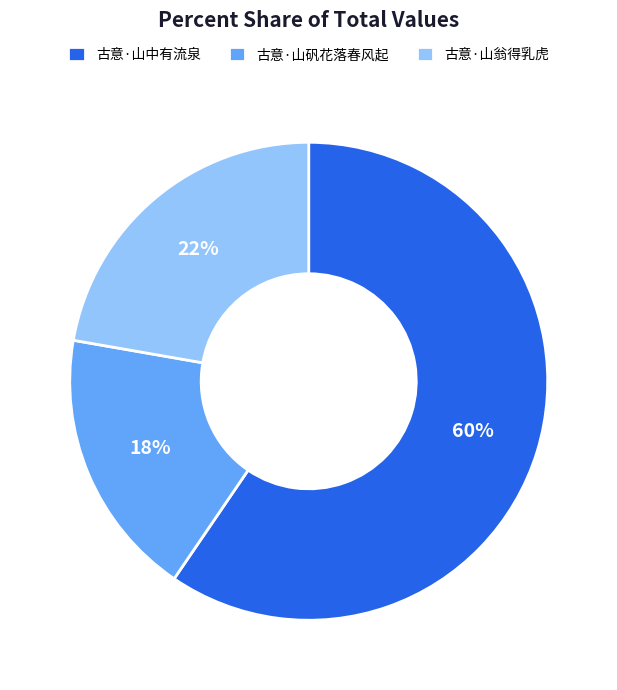

Combined, do 古意·山翁得乳虎 and 古意·山中有流泉 account for over 50%?

Yes